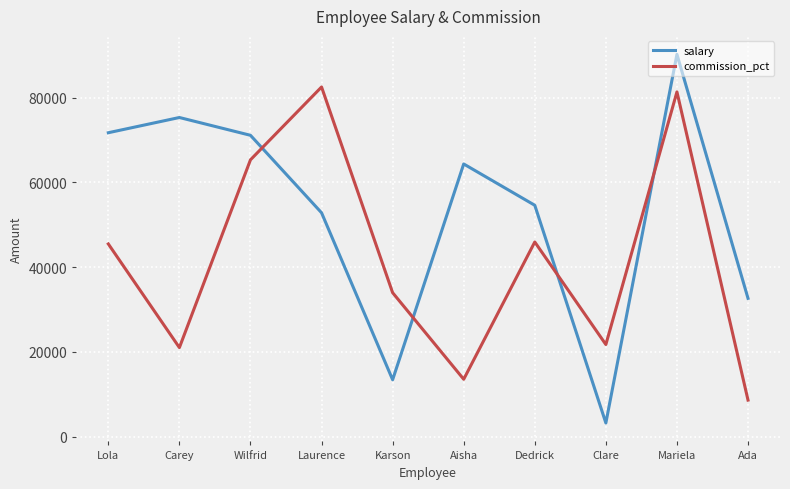

At how many categories does at least one series exceed 16975?

10